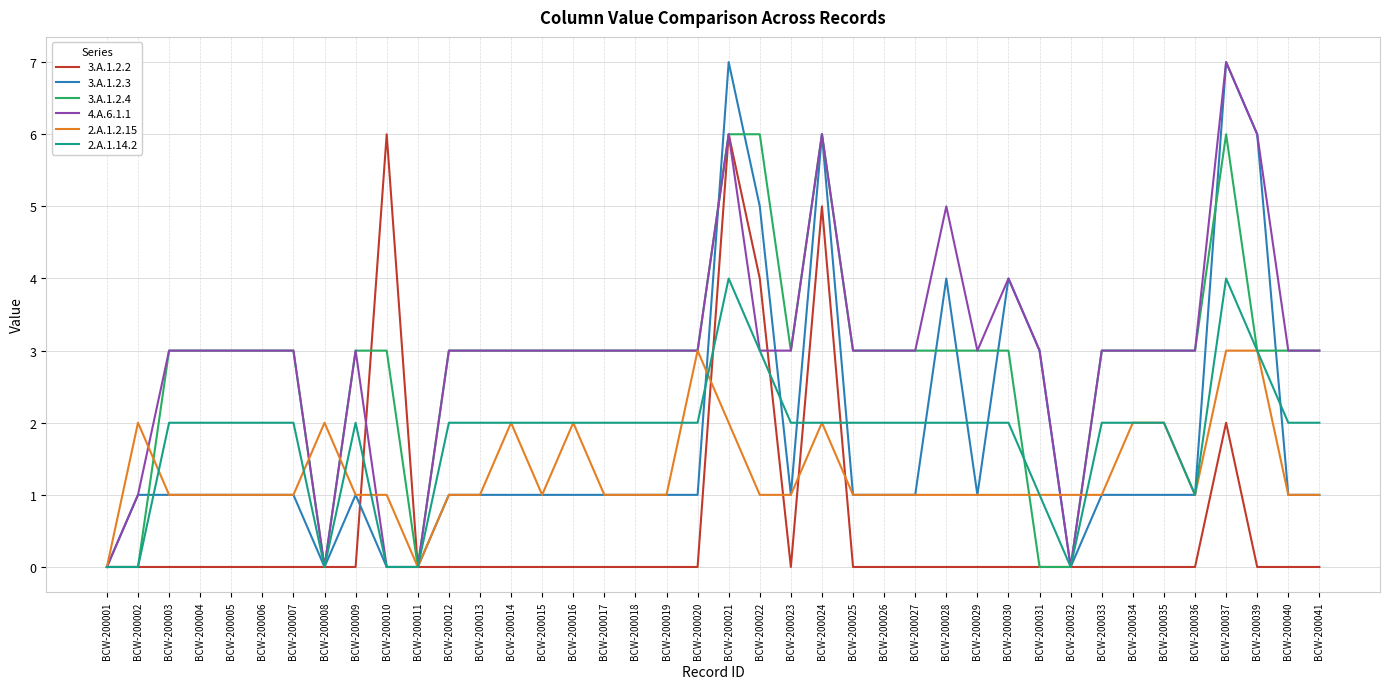

Rank the series at BCW-200028 from highest to lowest value.

4.A.6.1.1, 3.A.1.2.3, 3.A.1.2.4, 2.A.1.14.2, 2.A.1.2.15, 3.A.1.2.2